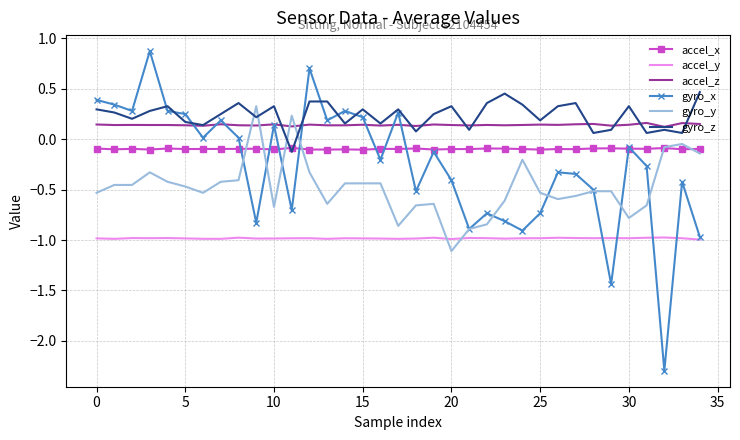

Which series has the largest range (max minus min)?

gyro_x